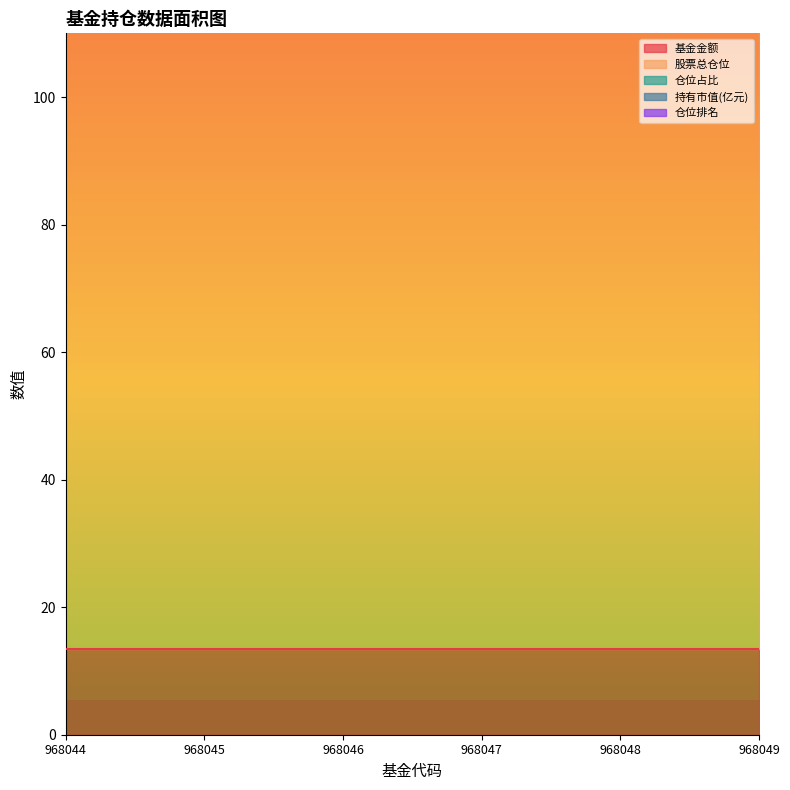

Which category has the highest value in the 基金金额 series?

968044